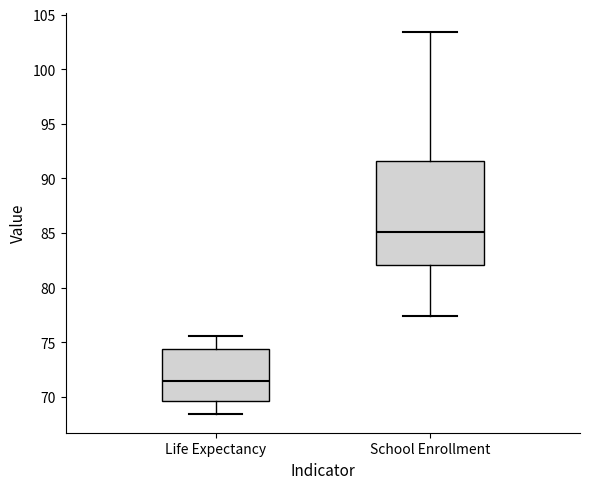

Reading left to right, transcribe this box plot: for each box, give where its median line is, the range the box spans, and where its two whiskers end, as read against the y-axis. The values are not printed on the chart, so give them approximately, as read against the axis.

Life Expectancy: median 71.5, box 69.5 to 74.5, whiskers 68.5 to 75.5
School Enrollment: median 85.0, box 82.0 to 91.5, whiskers 77.5 to 103.5